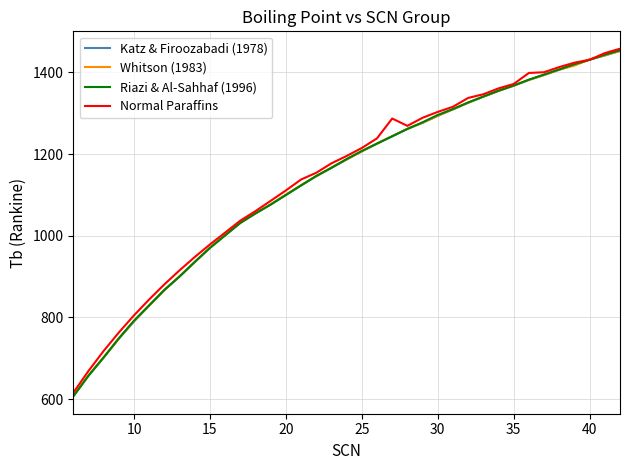

What is the maximum value for Whitson (1983)?

1453.0